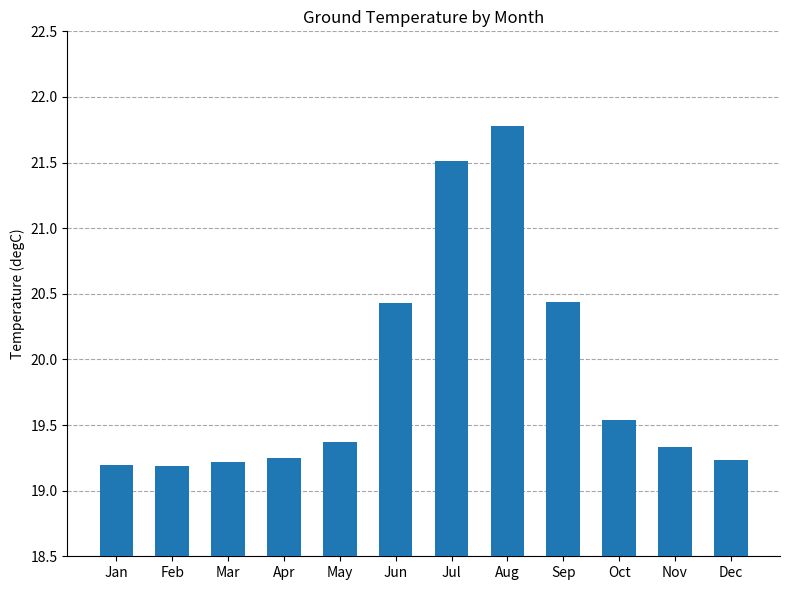

What is the ratio of the value at Jul to the value at Dec?

1.1